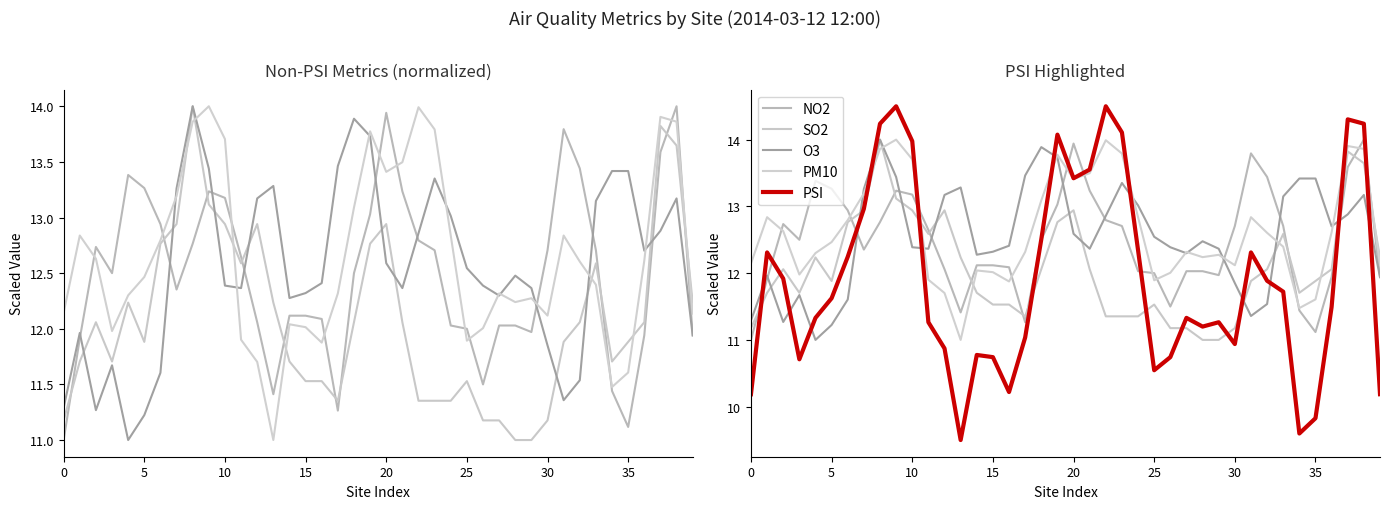

Which label corresponds to the smallest value in the chart?

13